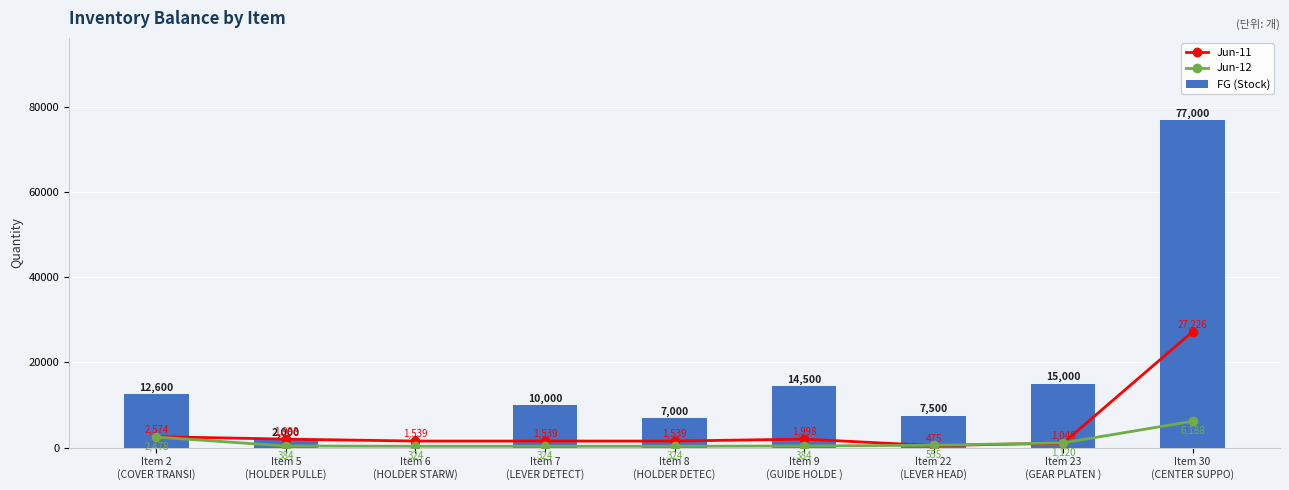

Which category has the lowest value in the FG (Stock) series?

Item 6
(HOLDER STARW)